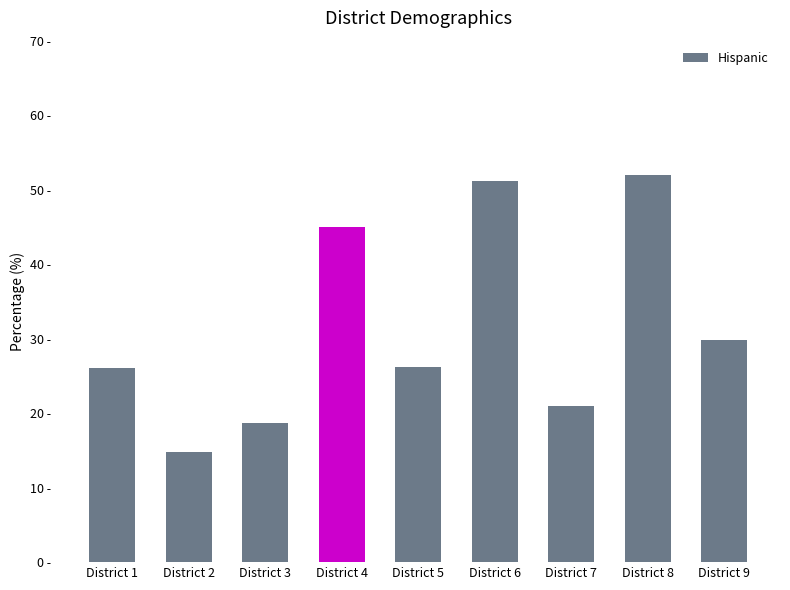

Does the chart contain stacked bars?

No